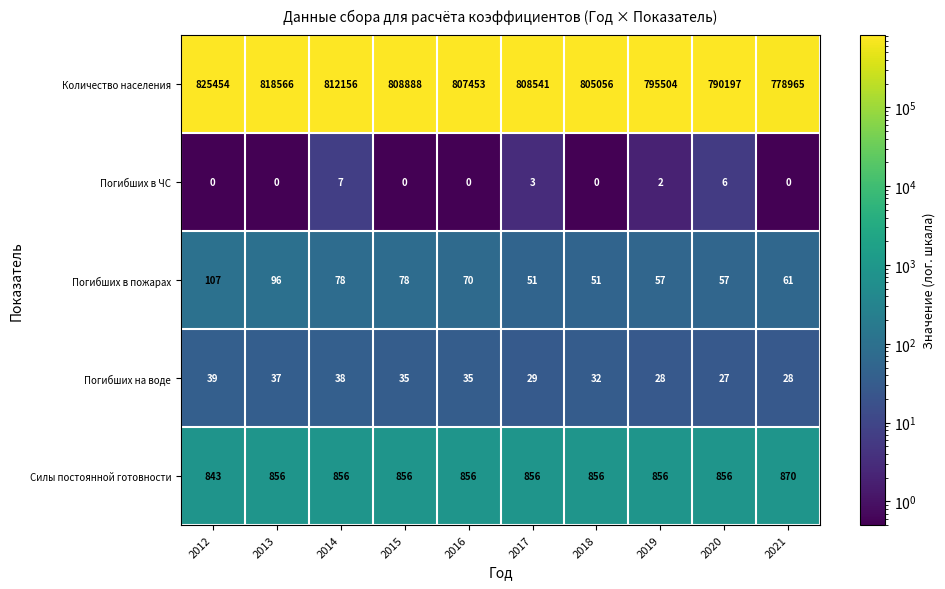

At which label is Количество населения closest to 802209?

2018